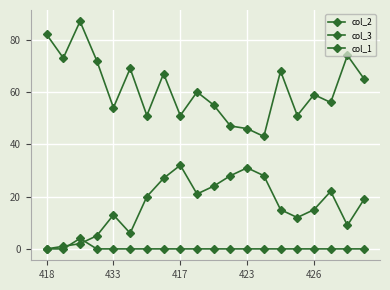

Count the number of data series in this chart.

3